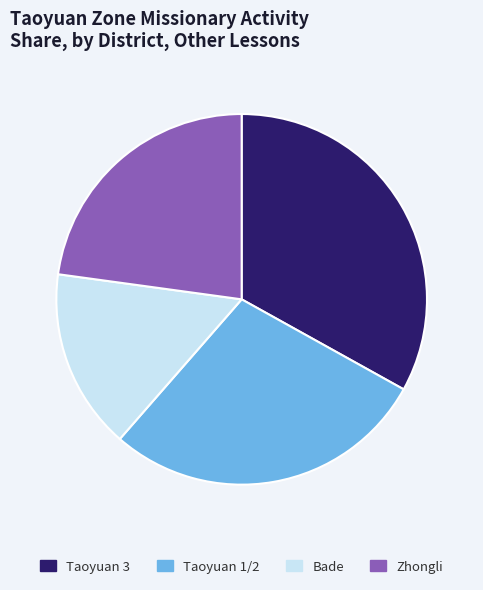

Between Zhongli and Bade, which is larger?

Zhongli